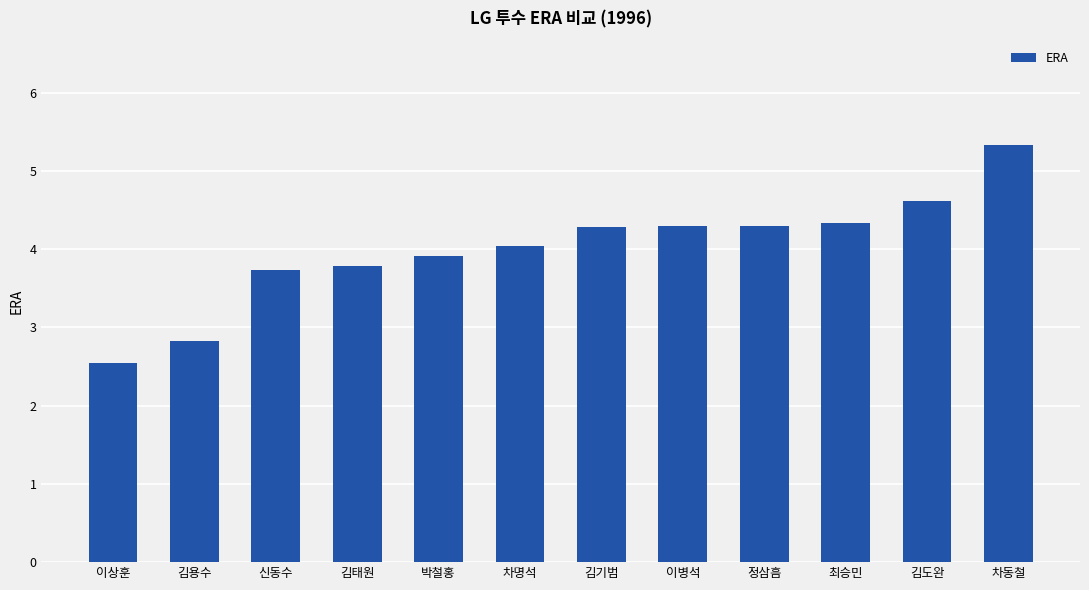

At which category does the chart reach its peak across all series?

차동철